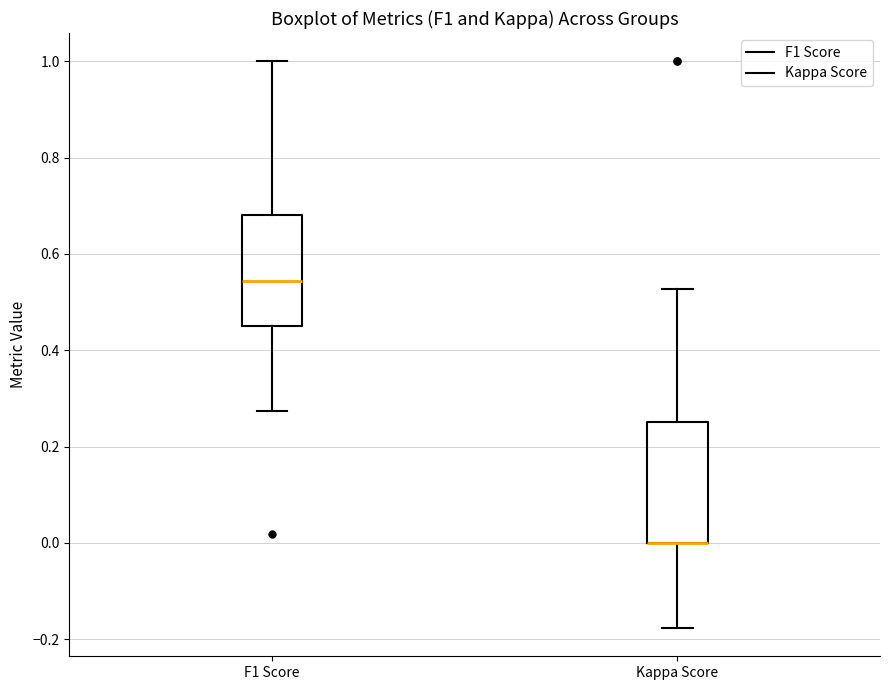

Reading left to right, transcribe this box plot: for each box, give where its median line is, the range the box spans, and where its two whiskers end, as read against the y-axis. The values are not printed on the chart, so give them approximately, as read against the axis.

F1 Score: median 0.54, box 0.46 to 0.68, whiskers 0.28 to 1.00
Kappa Score: median 0.00 (drawn on the box's lower edge), box 0.00 to 0.26, whiskers -0.18 to 0.52